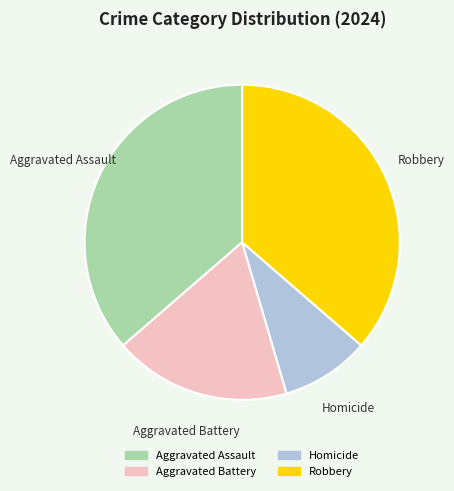

What is the ratio of the value at Robbery to the value at Homicide?

4.0